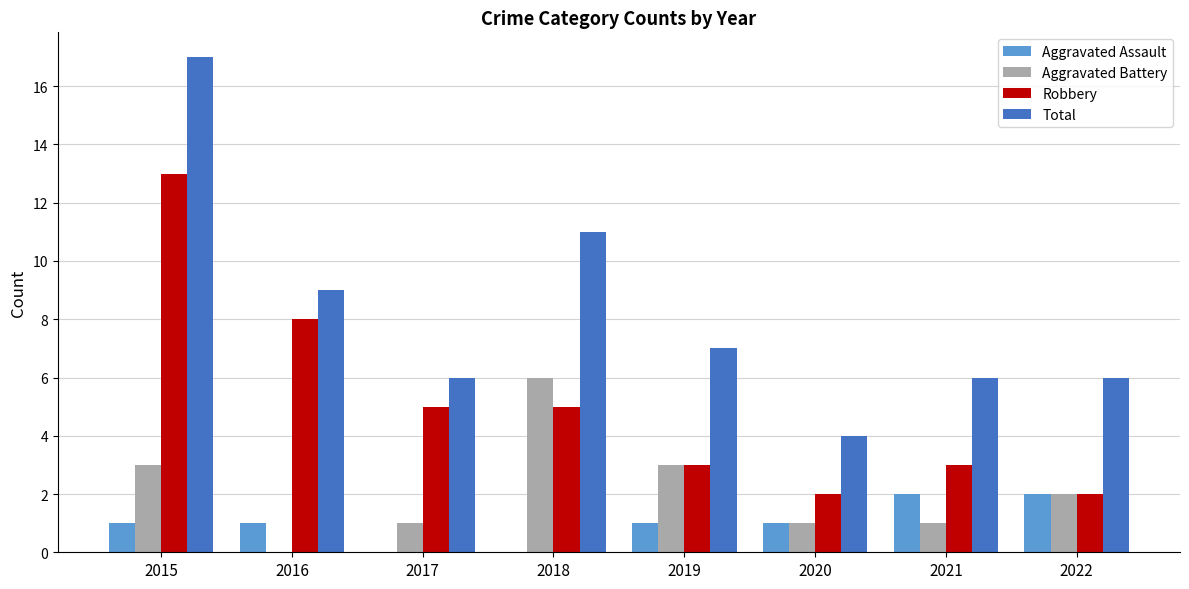

How many categories are shown in the chart?

8